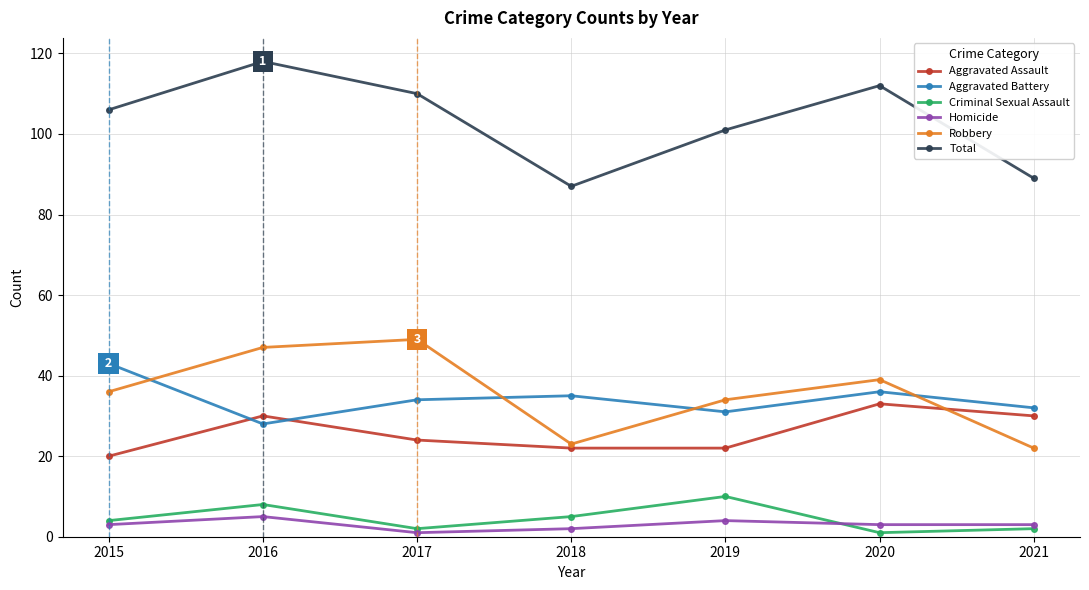

At which category is the sum across all series the highest?

2016